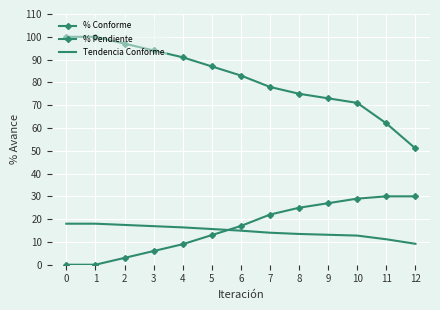

True or false: Tendencia Conforme has more than 2 interior local peaks.

False